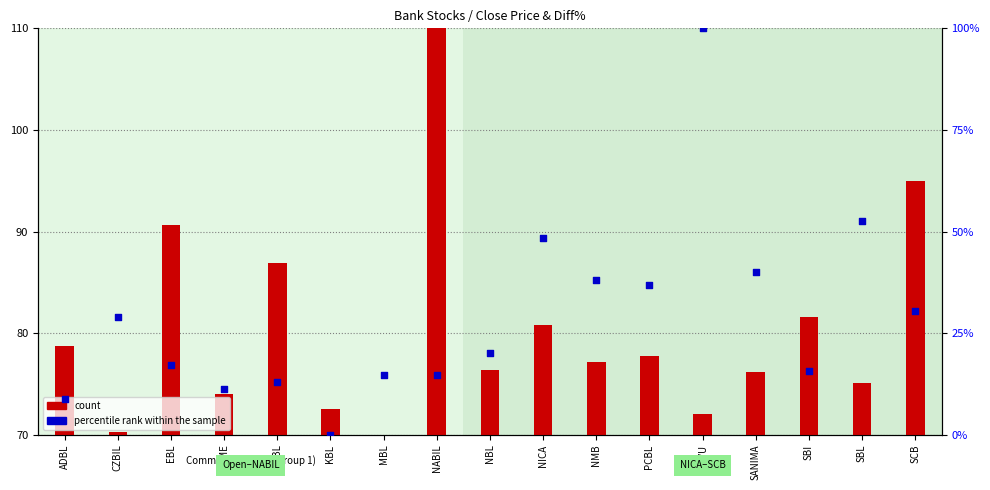

Which series reaches the maximum Y coordinate?

percentile rank within the sample